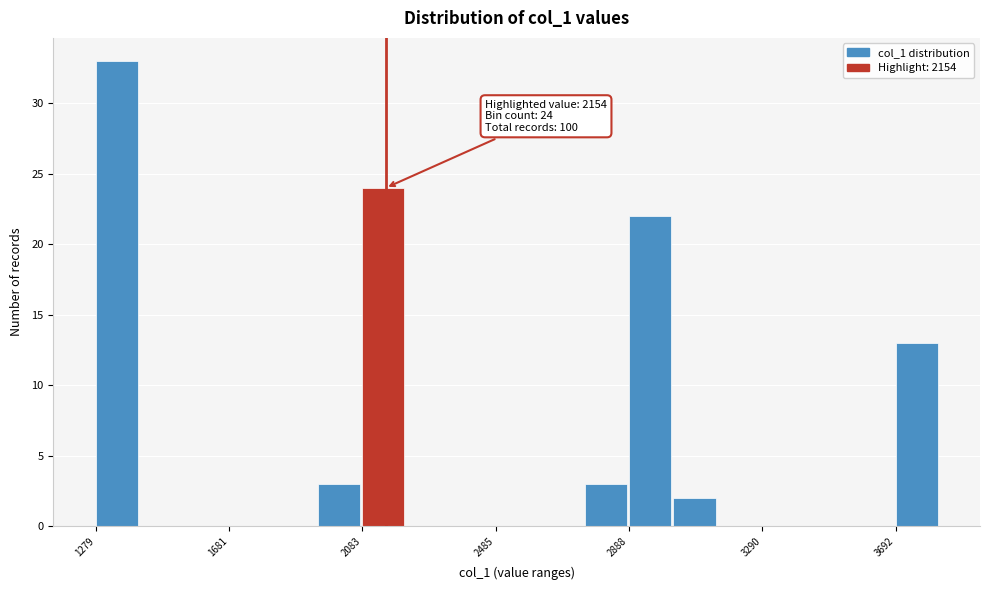

Read against the x-axis, roughly where is the centre of the tallest bar?

1350